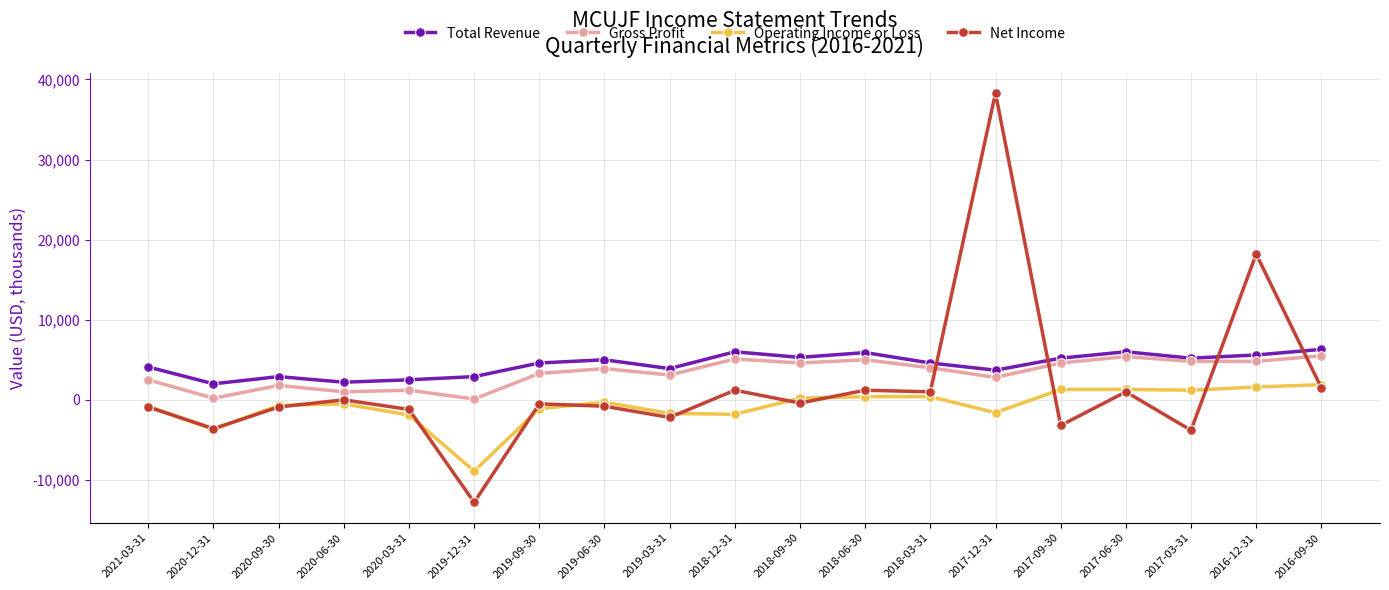

True or false: Total Revenue has more than 0 points higher than both neighbors.

True